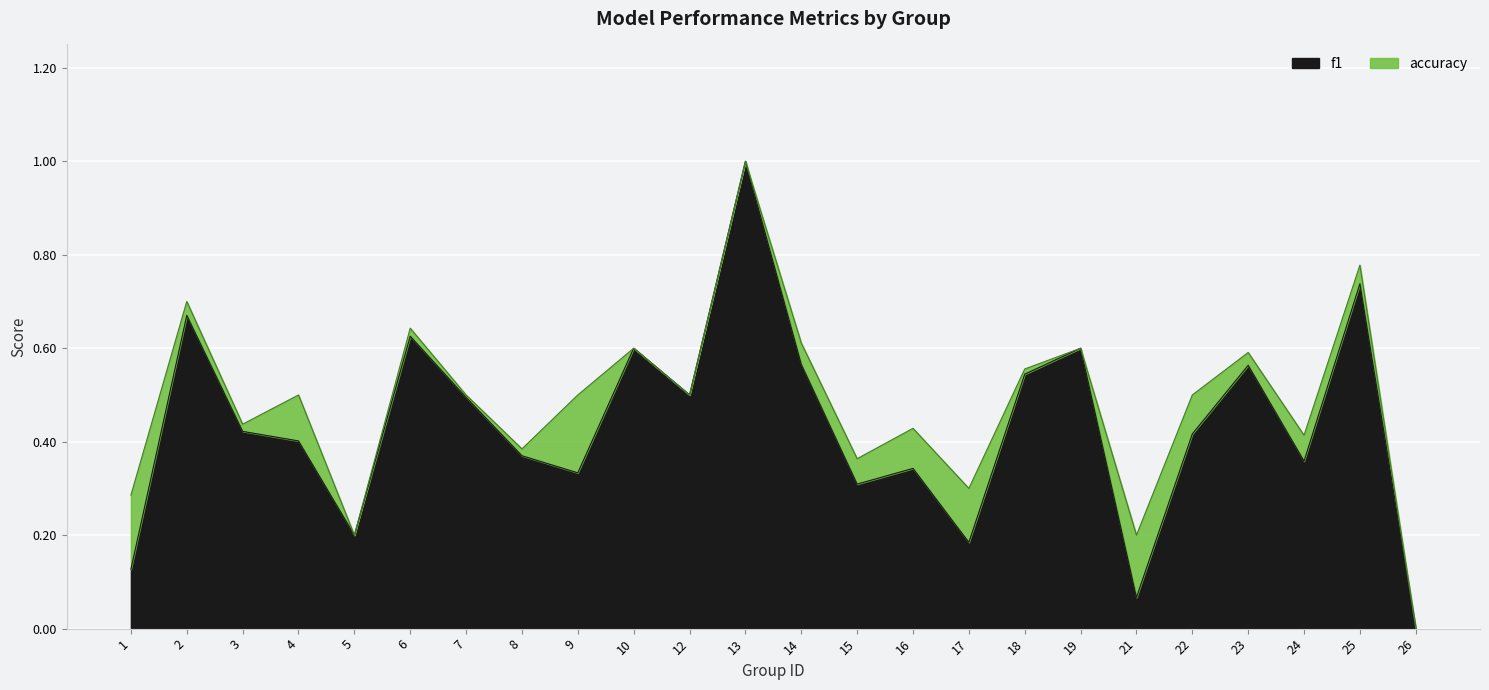

What is the value of the f1 point at the 6th from the left?

0.6